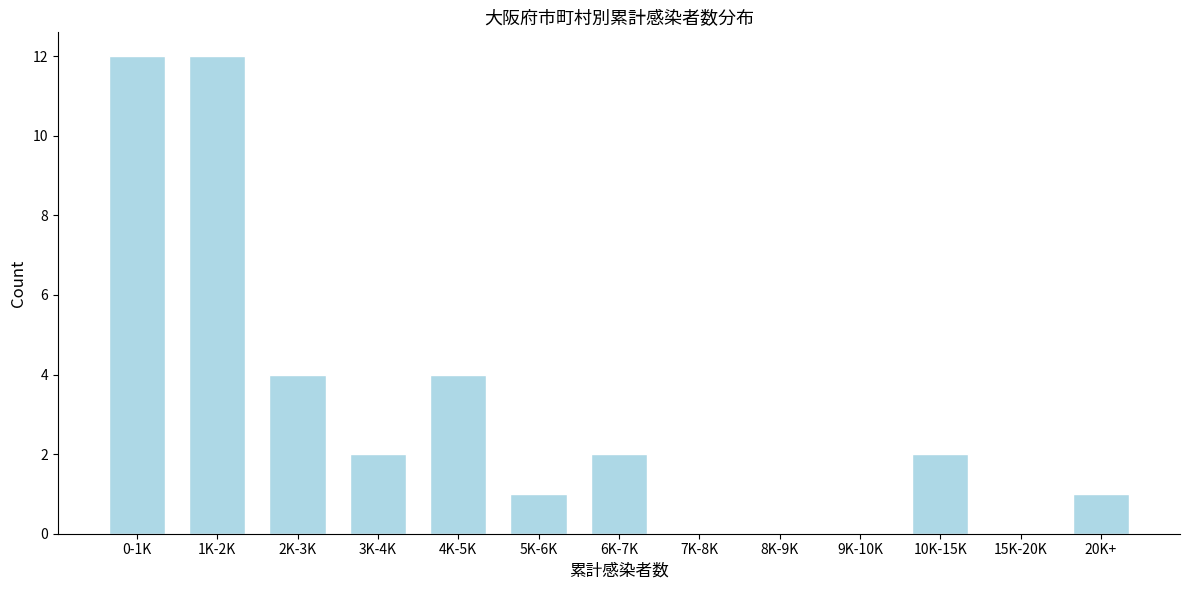

Reading right to left, transcribe all the data shown in this chart.

20K+=1	15K-20K=0	10K-15K=2	9K-10K=0	8K-9K=0	7K-8K=0	6K-7K=2	5K-6K=1	4K-5K=4	3K-4K=2	2K-3K=4	1K-2K=12	0-1K=12